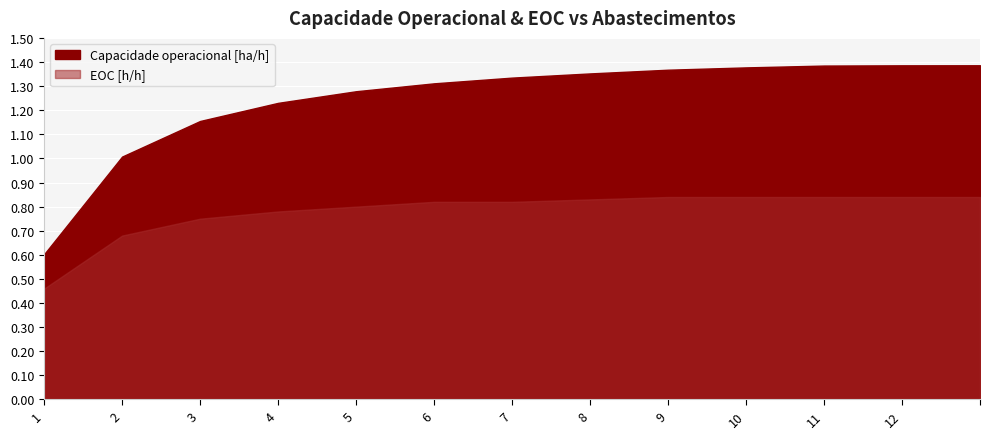

The value of Capacidade operacional [ha/h] at 8 is 1.4. True or false?

True